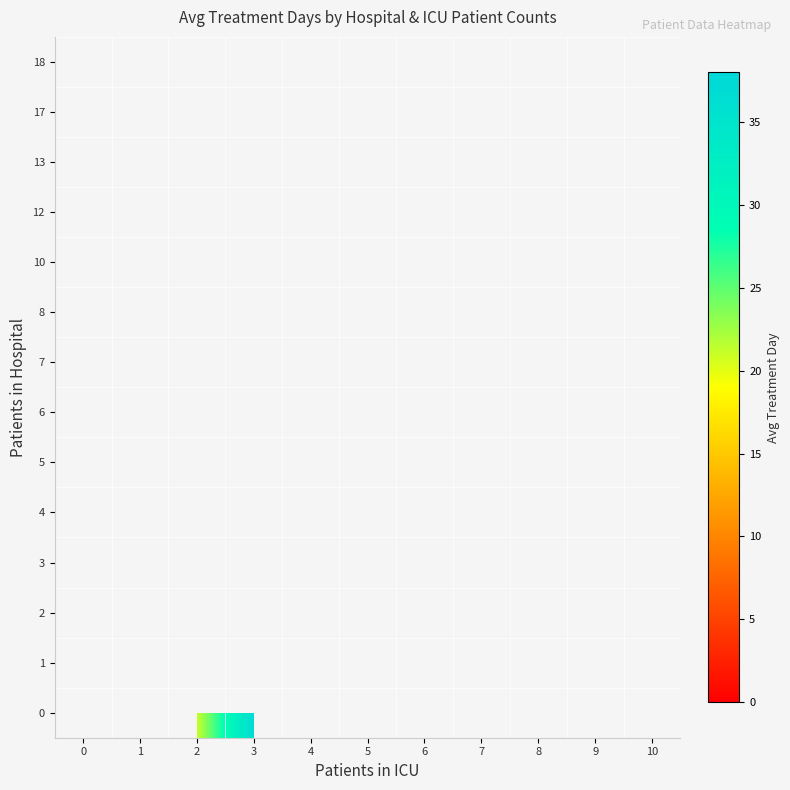

Which has a higher value, 9 or 2?

2